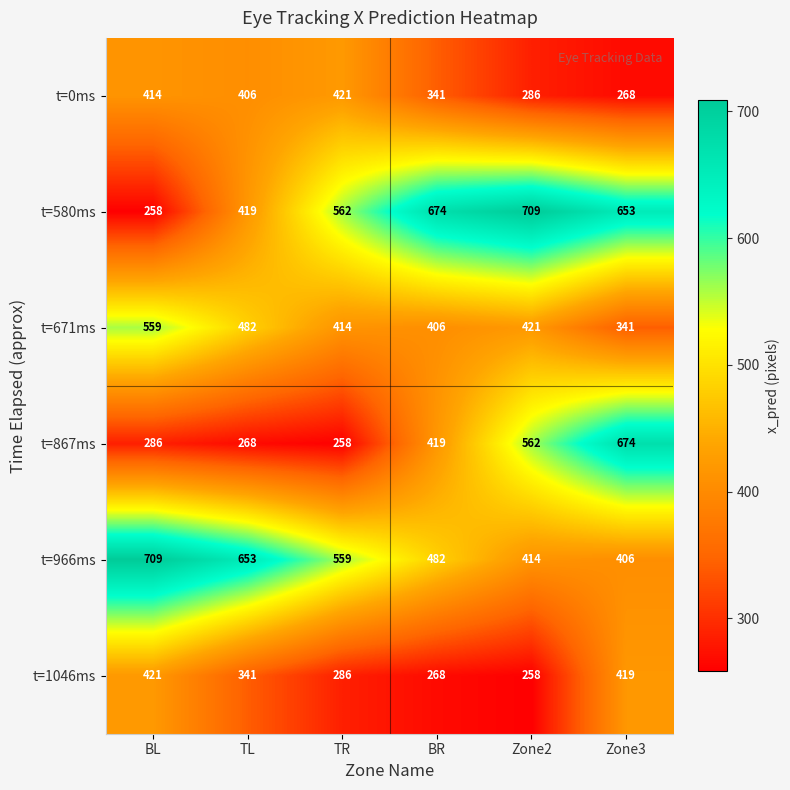

Rank the series at BL from lowest to highest value.

t=580ms, t=867ms, t=0ms, t=1046ms, t=671ms, t=966ms